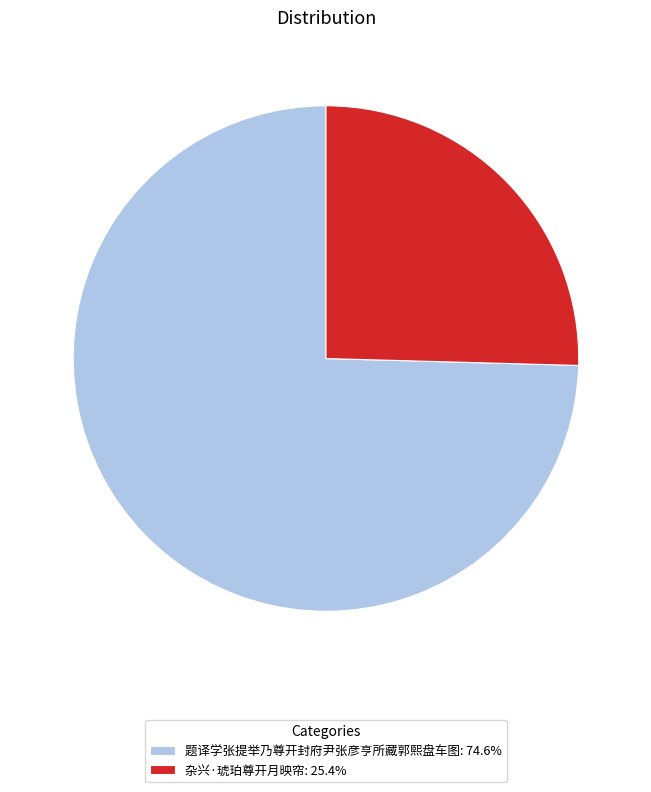

Approximately how many times larger is the value at 杂兴·琥珀尊开月映帘 compared to 题译学张提举乃尊开封府尹张彦亨所藏郭熙盘车图?

0.3